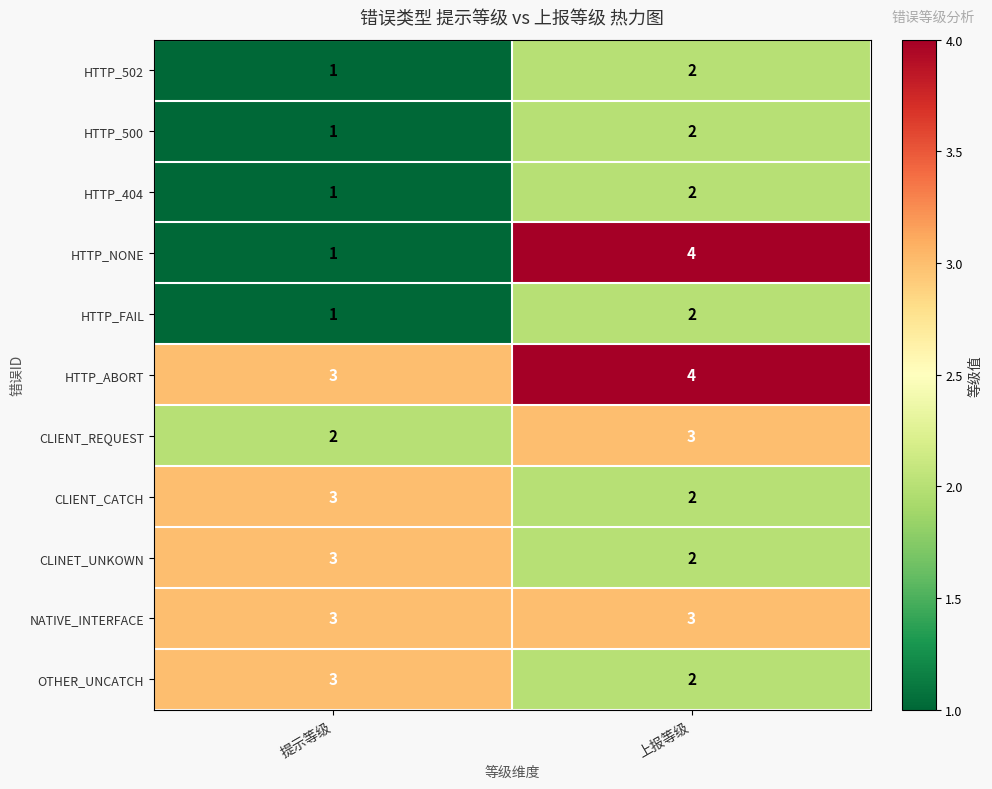

Is the value of CLIENT_CATCH at 上报等级 greater than the value of HTTP_NONE at 上报等级?

No